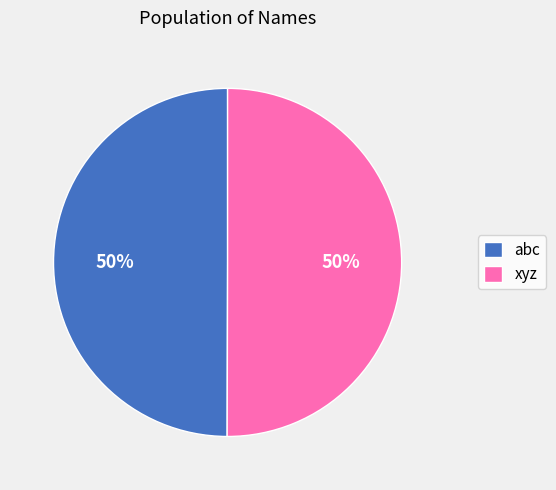

Count the number of slices in the pie.

2